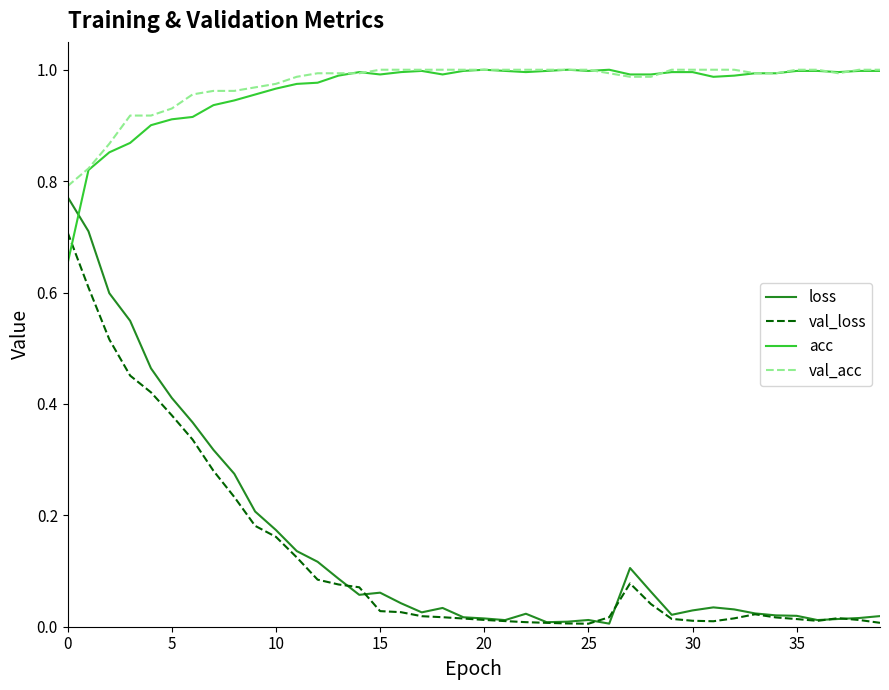

True or false: acc and loss intersect in this chart.

True